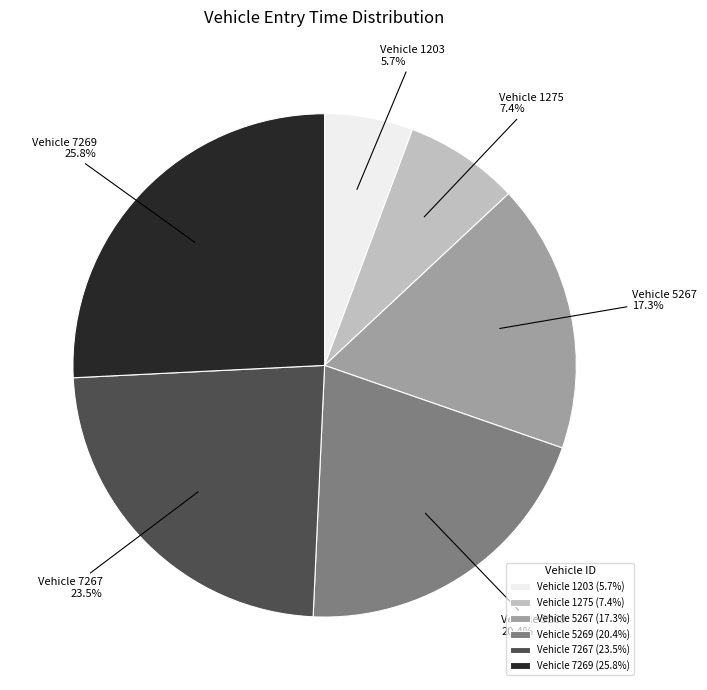

Combined, do Vehicle 7267 (23.5%) and Vehicle 5269 (20.4%) account for over 50%?

No